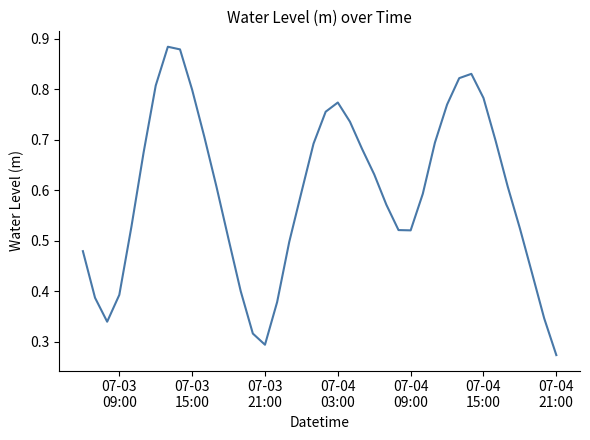

How many lines are shown in the chart?

1